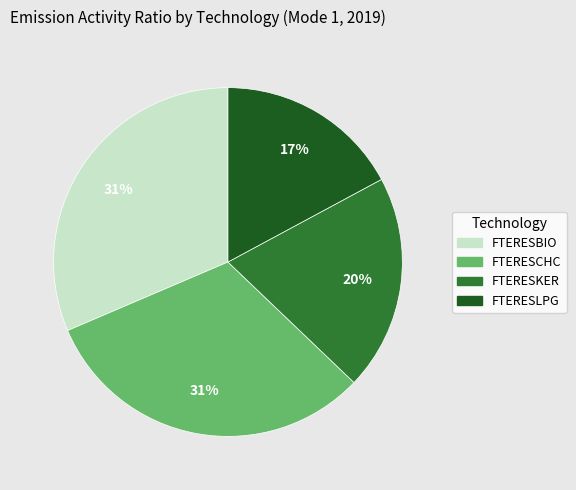

To the nearest percent, what is the combined percentage of FTERESLPG and FTERESKER?

37%